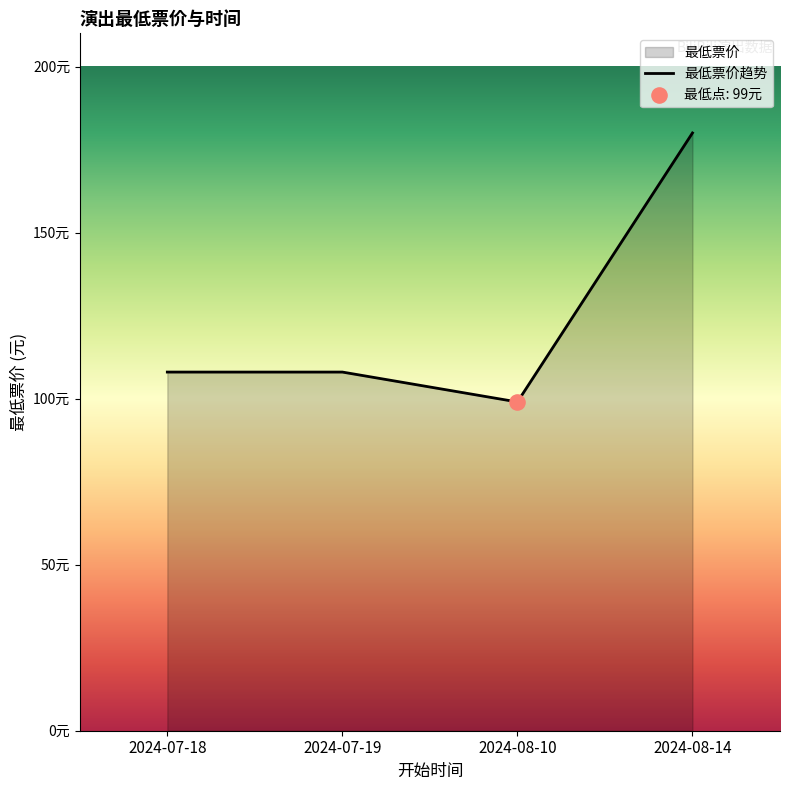

Approximately how many times larger is the value at 2024-07-18 compared to 2024-08-10?

1.1